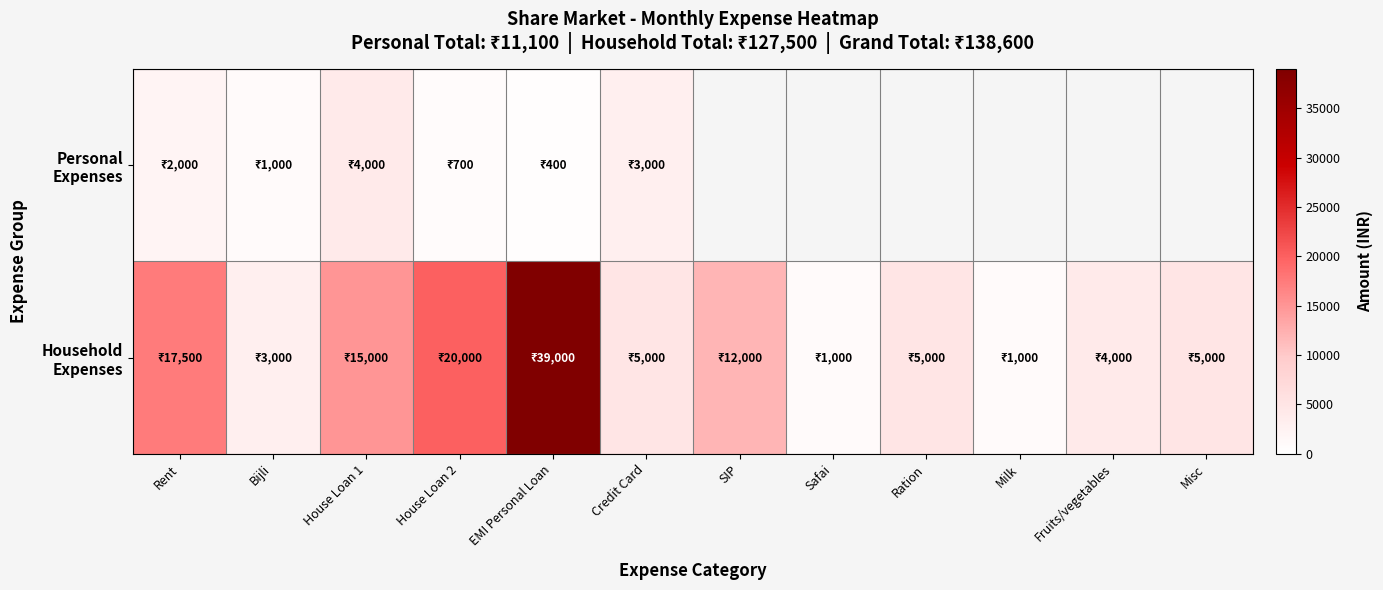

List the series in order of their peak value, lowest first.

Personal Expenses, Household Expenses